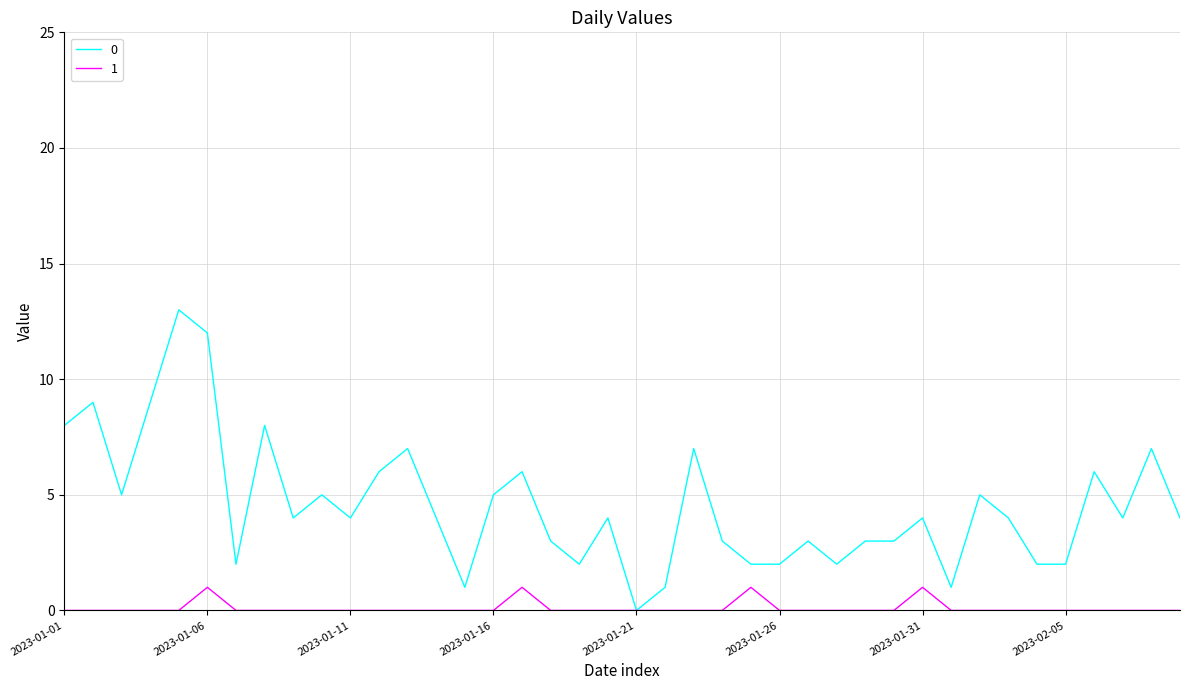

List the series in order of their peak value, lowest first.

1, 0